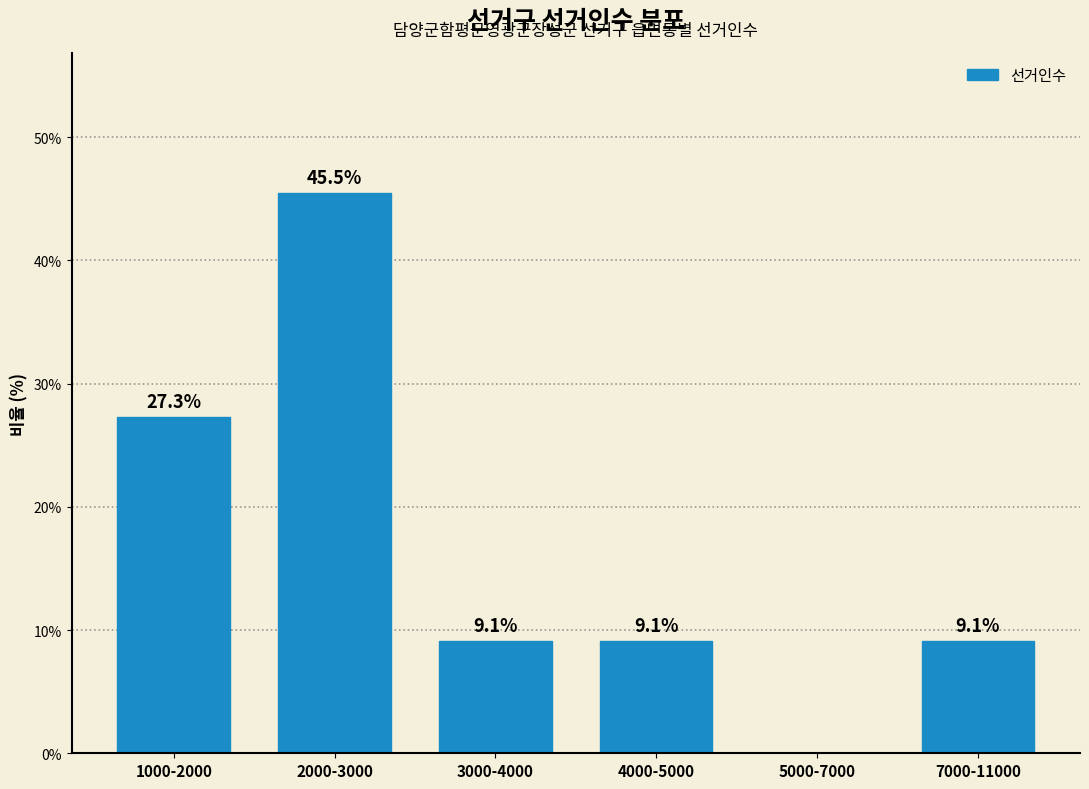

Reading right to left, transcribe all the data shown in this chart.

7000-11000=9.1	5000-7000=0.0	4000-5000=9.1	3000-4000=9.1	2000-3000=45.5	1000-2000=27.3